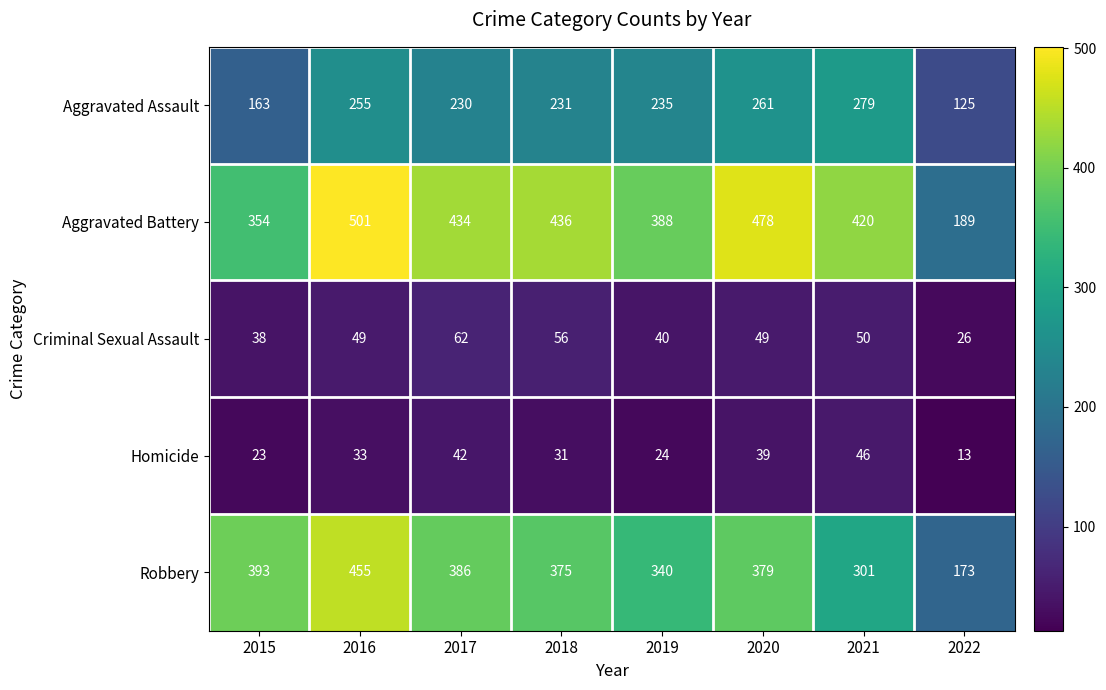

The Aggravated Battery series shows 388 at 2019. True or false?

True